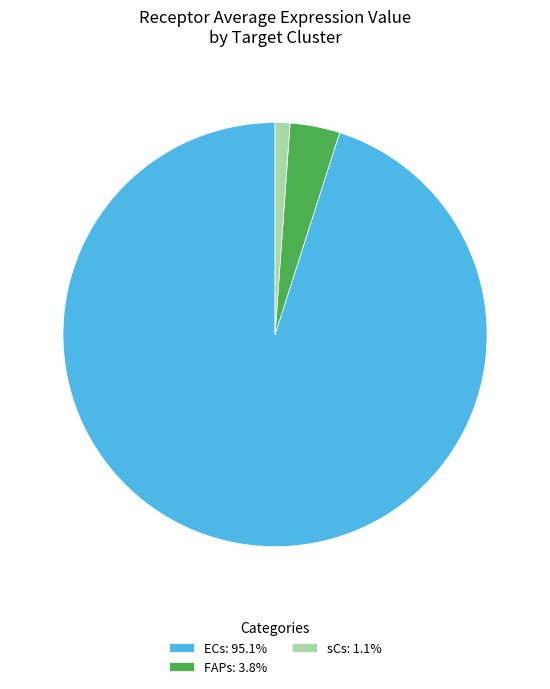

Is it true that sCs is 1% of the pie?

True